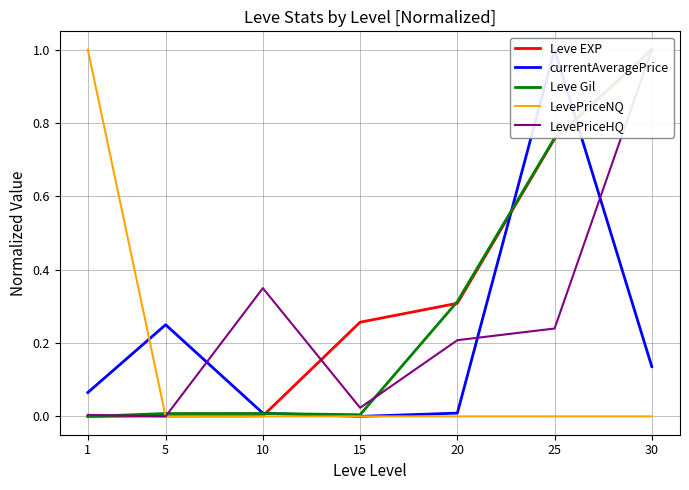

At which category does Leve Gil reach its first local valley?

15